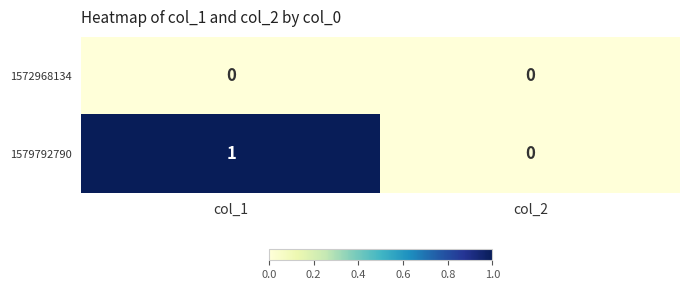

True or false: 1579792790 has a value of 0 at col_2.

True